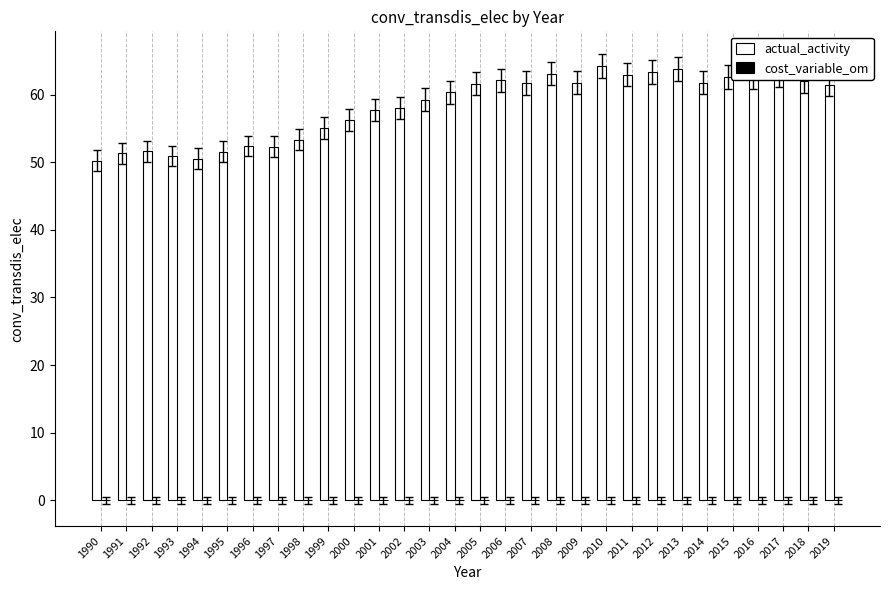

The value at 2004 is 88.8. True or false?

False